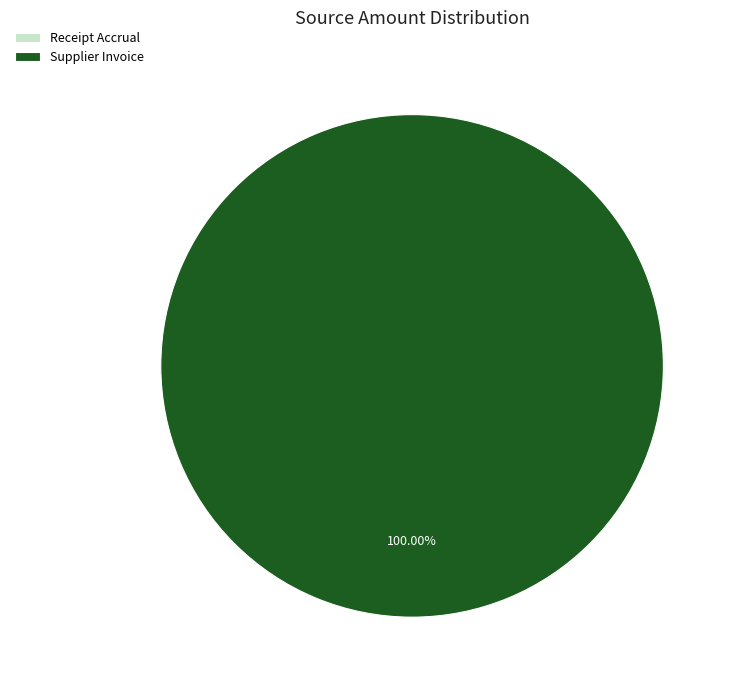

Is Supplier Invoice the majority of the pie?

Yes